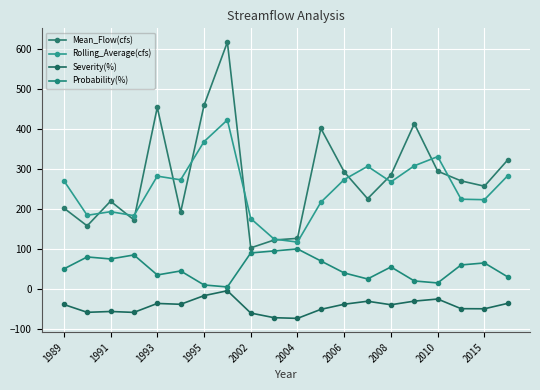

What is the minimum value shown in the chart?

-73.5